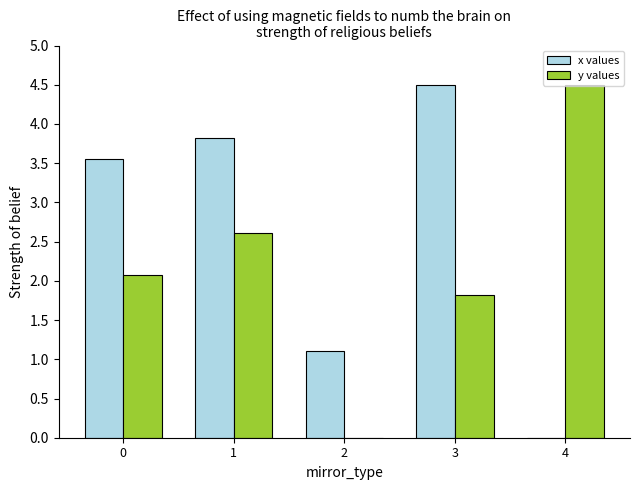

What is the sum of the y values values at 2 and 4?

4.5